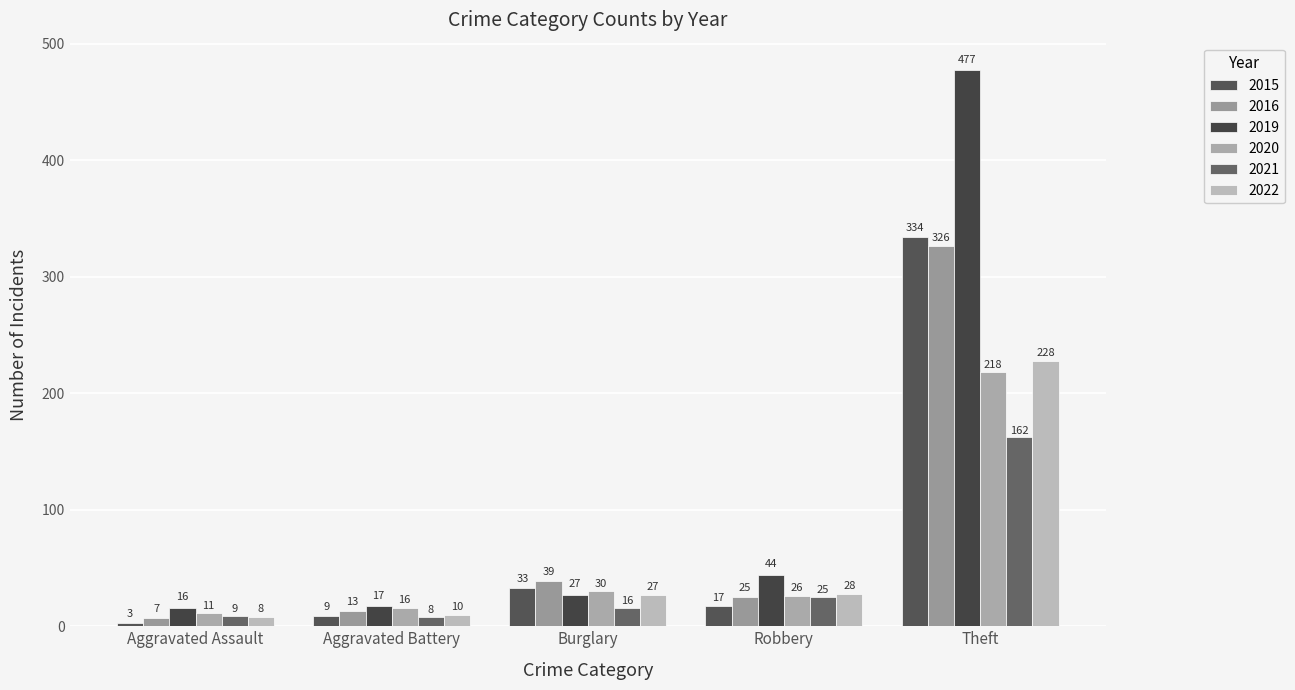

What is the approximate value of 2020 at Burglary, to the nearest 10?

30